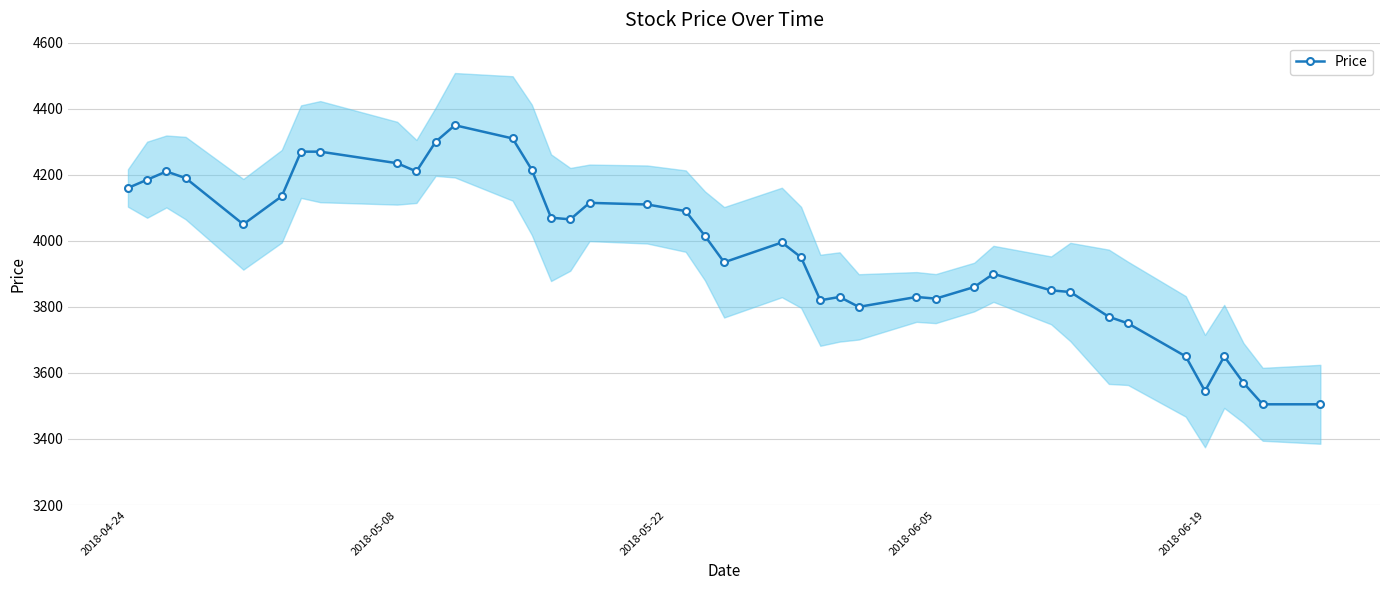

What is the minimum value for Price?

3505